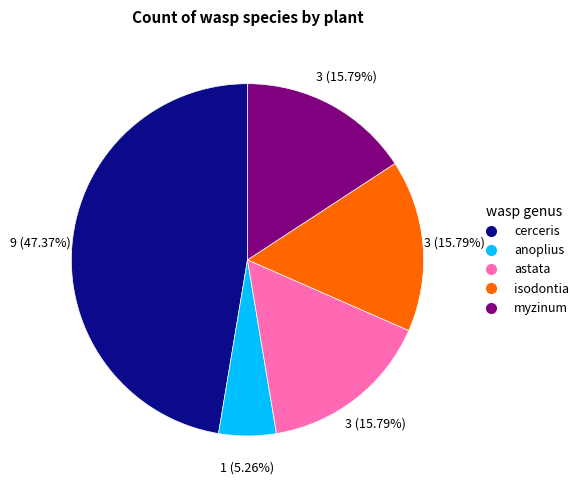

Does any single category account for the majority?

No